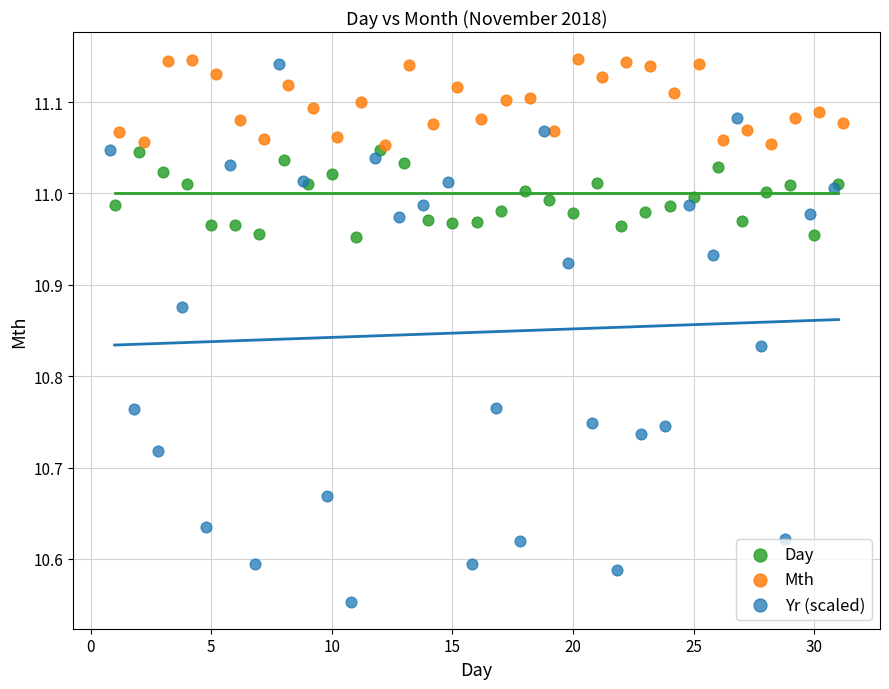

Which series has the widest spread of Y values?

Yr (scaled)